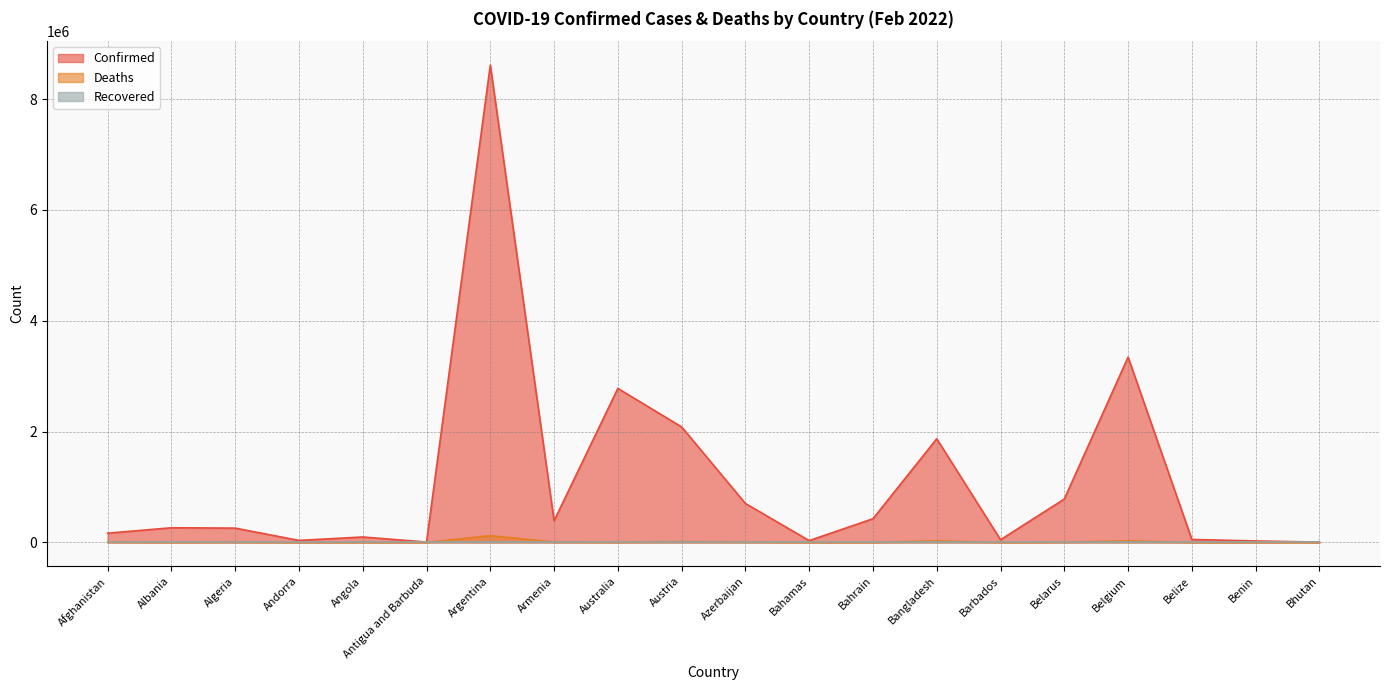

Between Angola and Australia, which is larger?

Australia